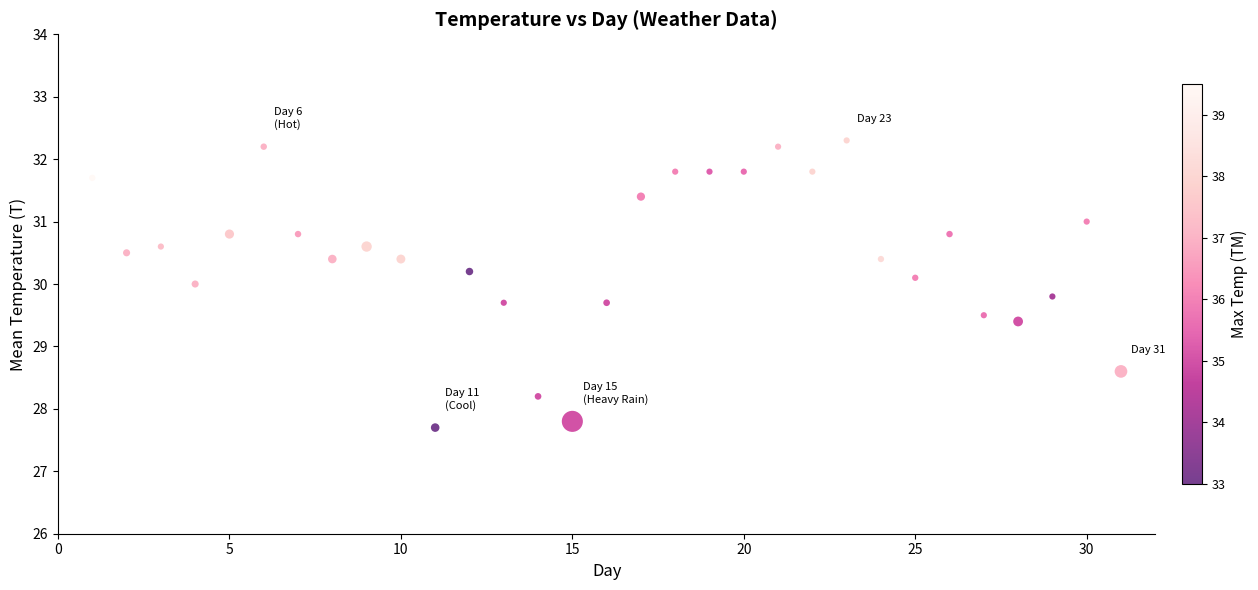

What is the range of X values (max minus min)?

30.0